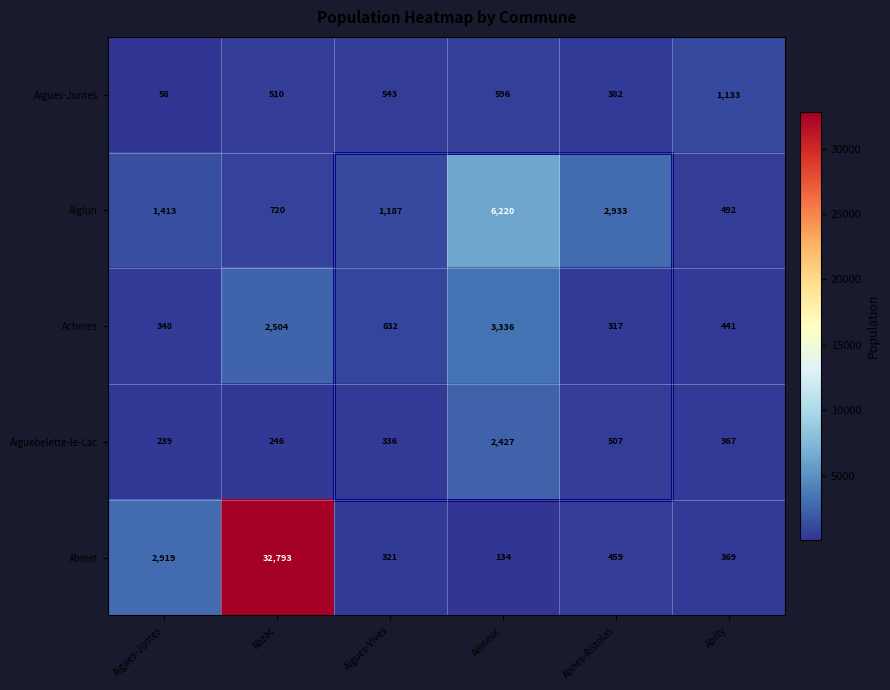

True or false: Abrest has a value of 10089 at Abzac.

False